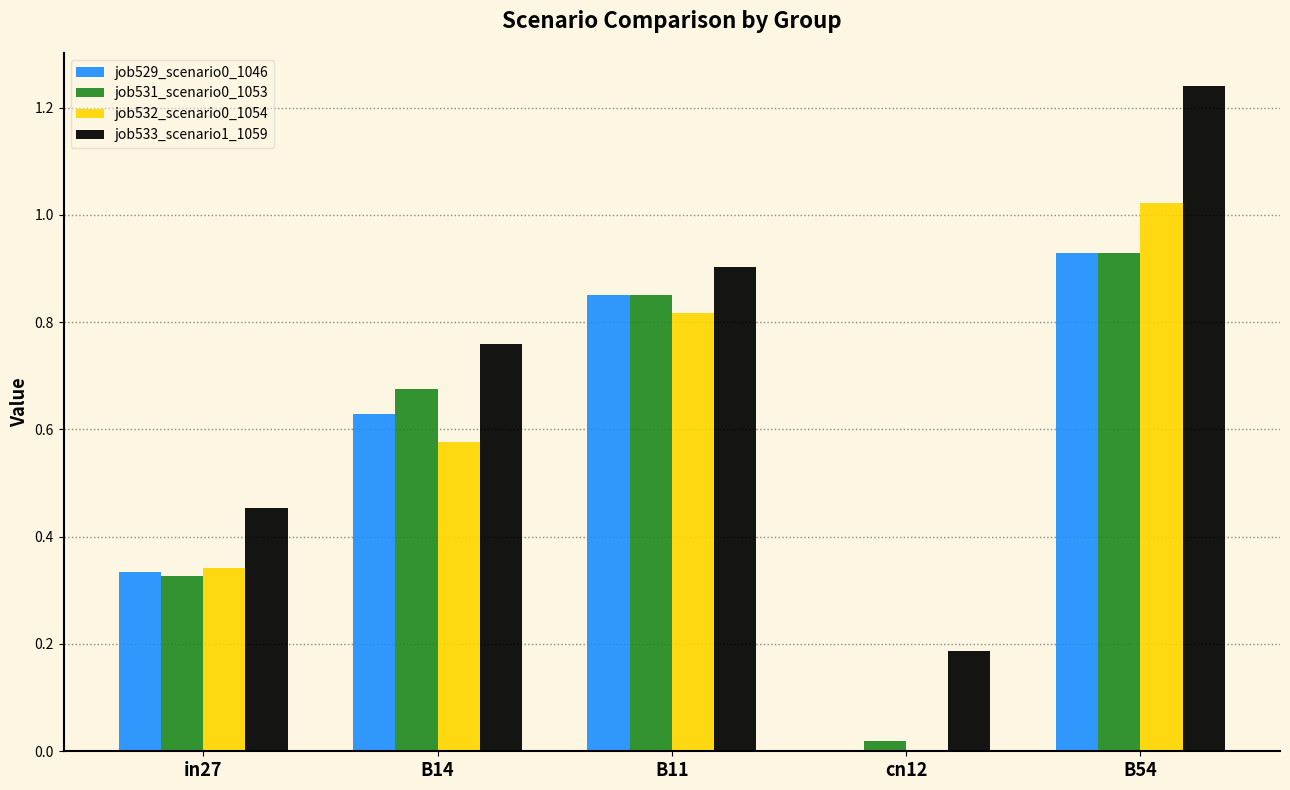

Is the value of job531_scenario0_1053 at in27 greater than the value of job529_scenario0_1046 at B14?

No